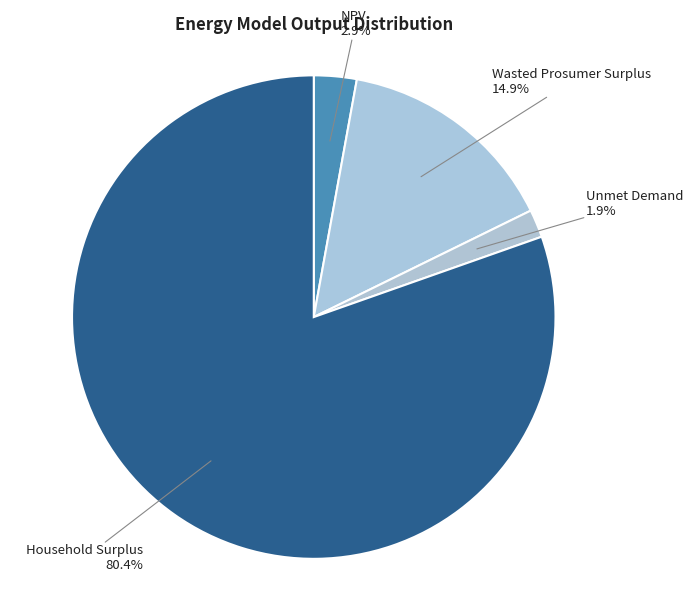

To the nearest percent, what is the average slice percentage?

25%